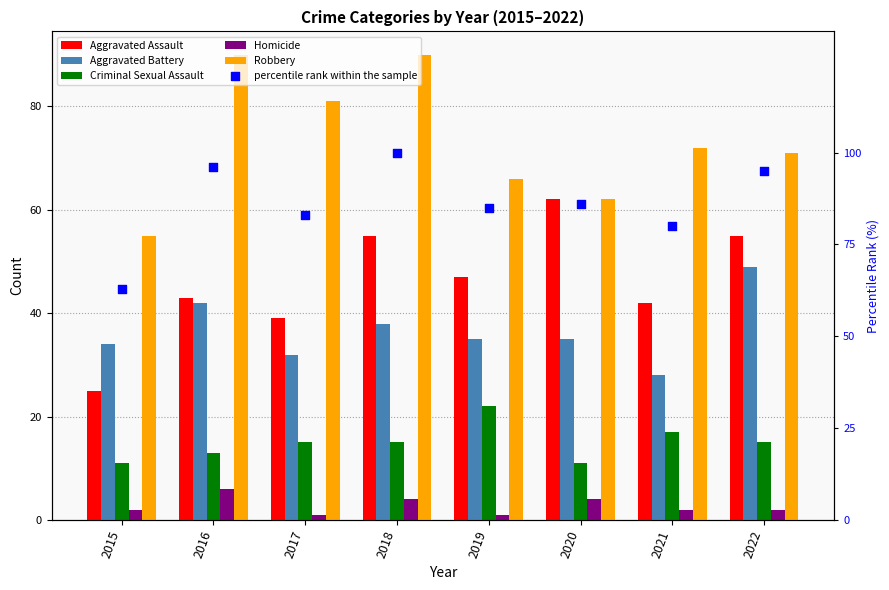

At how many categories does at least one series exceed 43?

8